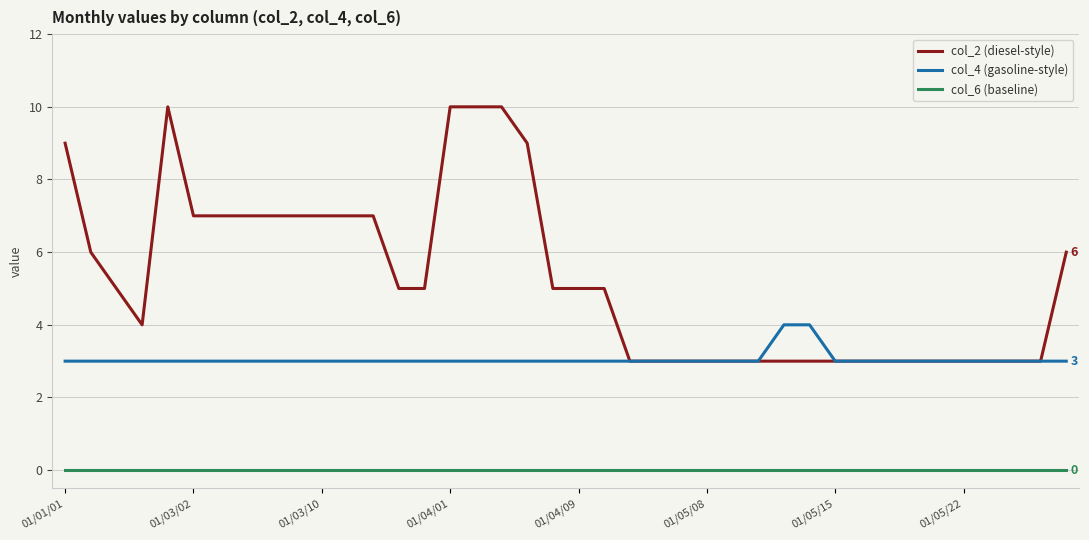

Rank the series by their maximum value, from lowest to highest.

col_6 (baseline), col_4 (gasoline-style), col_2 (diesel-style)